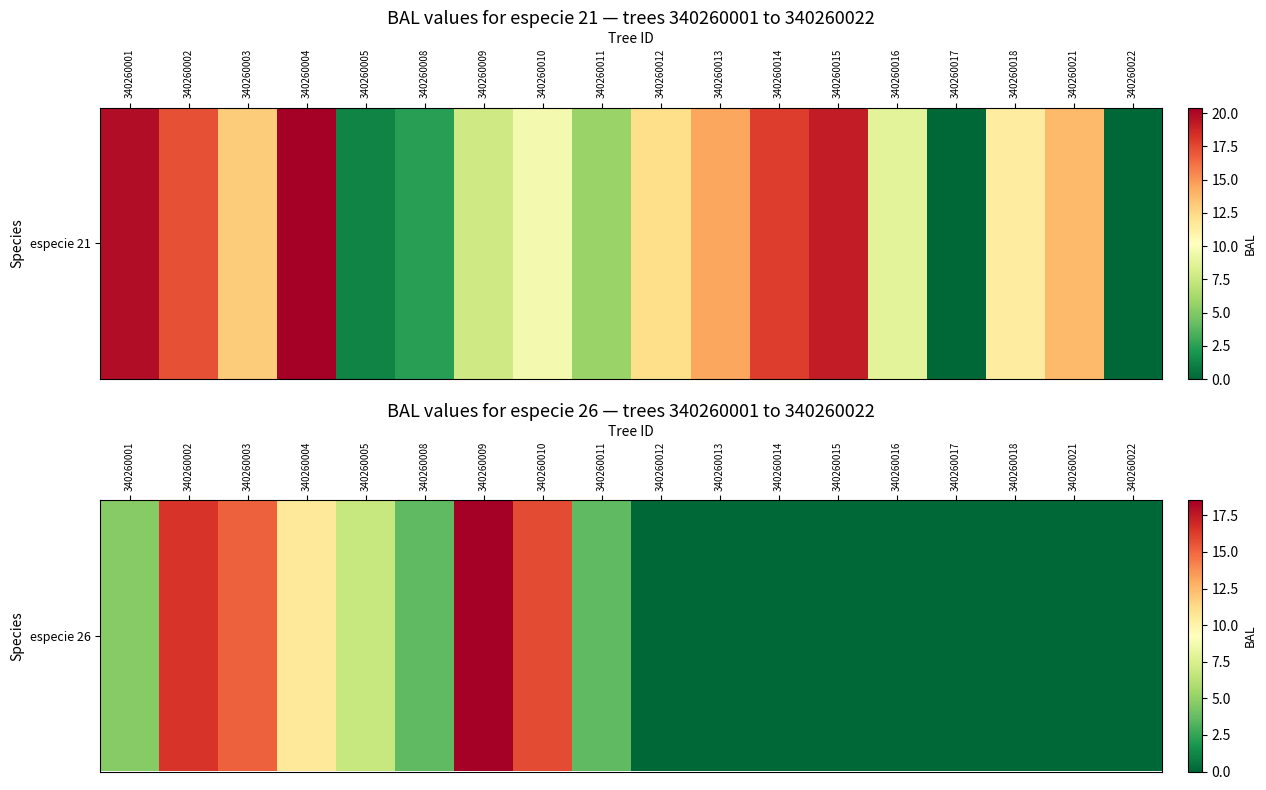

True or false: the data shows 0.0 at 340260022.

True